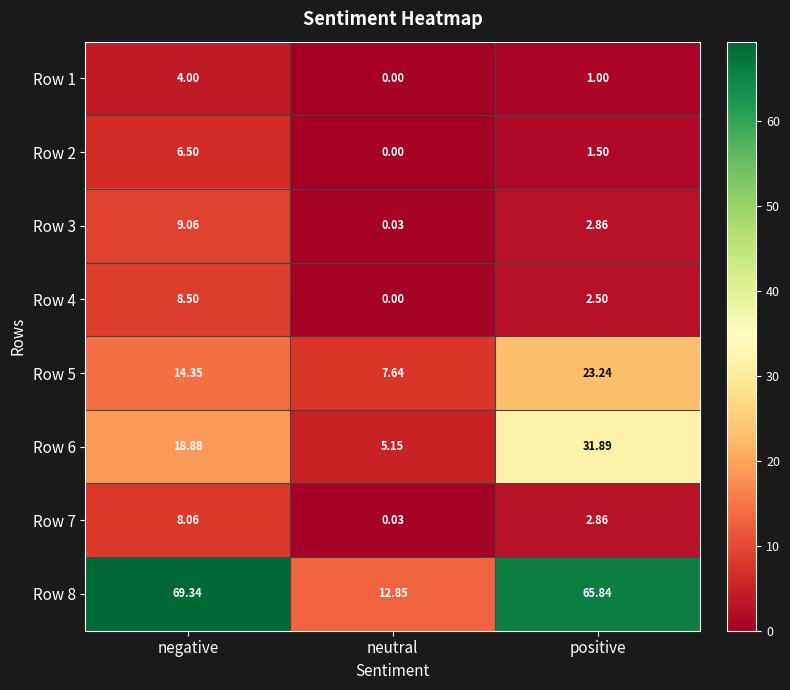

Is the value of Row 1 at positive greater than the value of Row 7 at neutral?

Yes